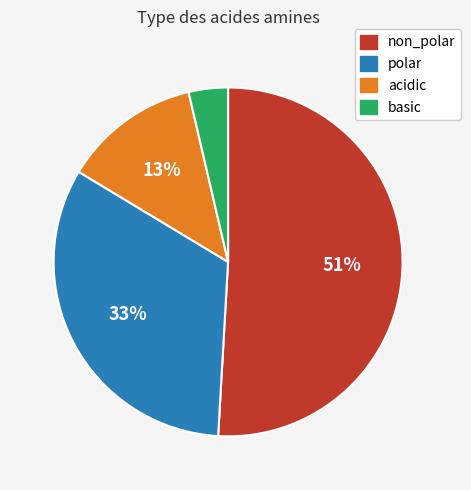

Count the number of slices in the pie.

4